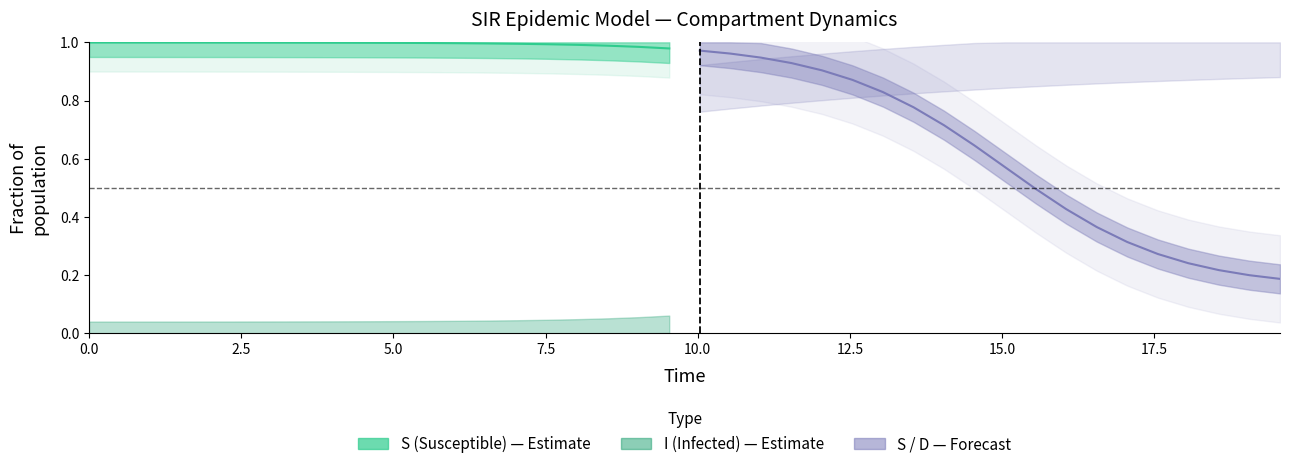

True or false: S centre and S forecast centre cross at least once.

False